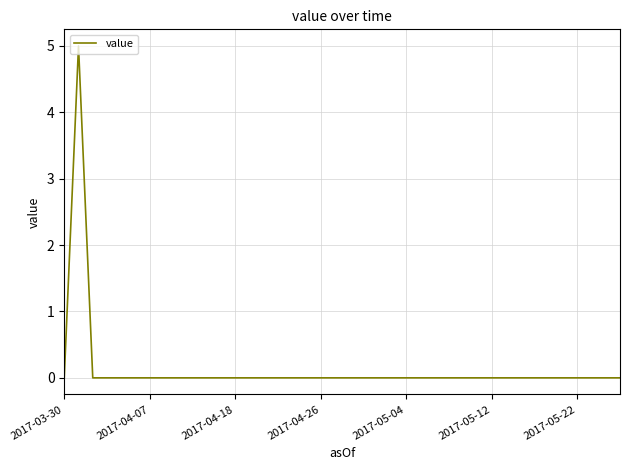

What is the greatest value displayed?

5.0